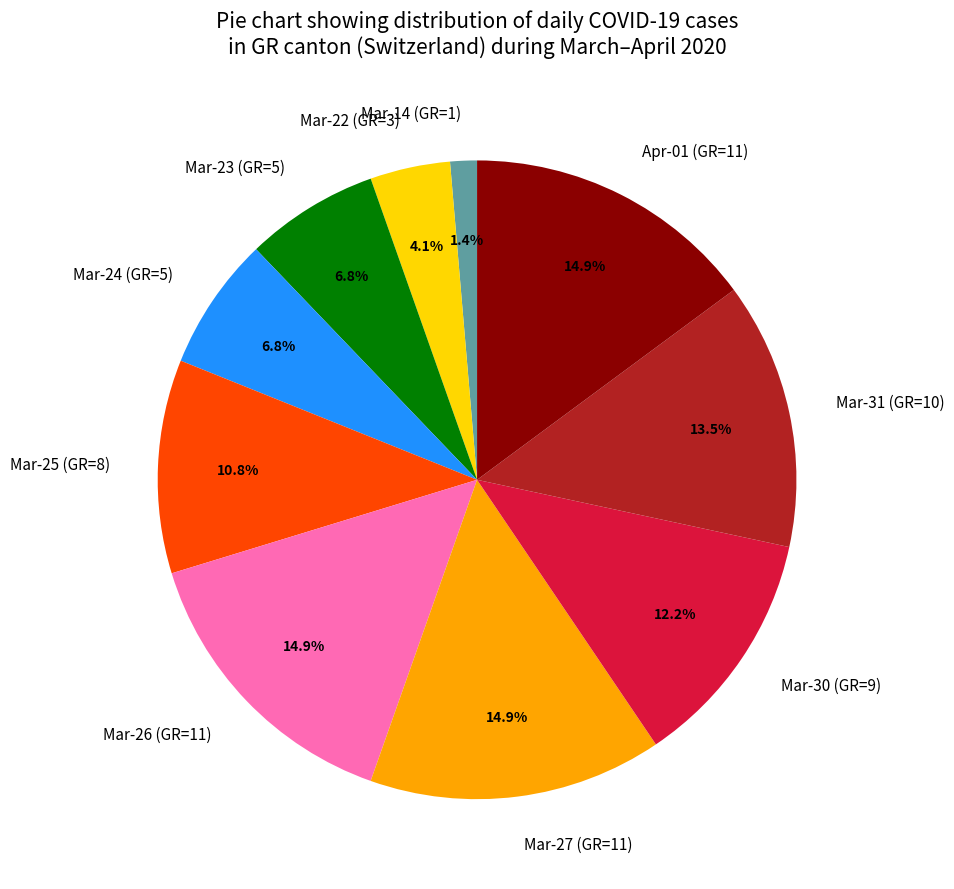

Is Mar-22 (GR=3) the majority of the pie?

No